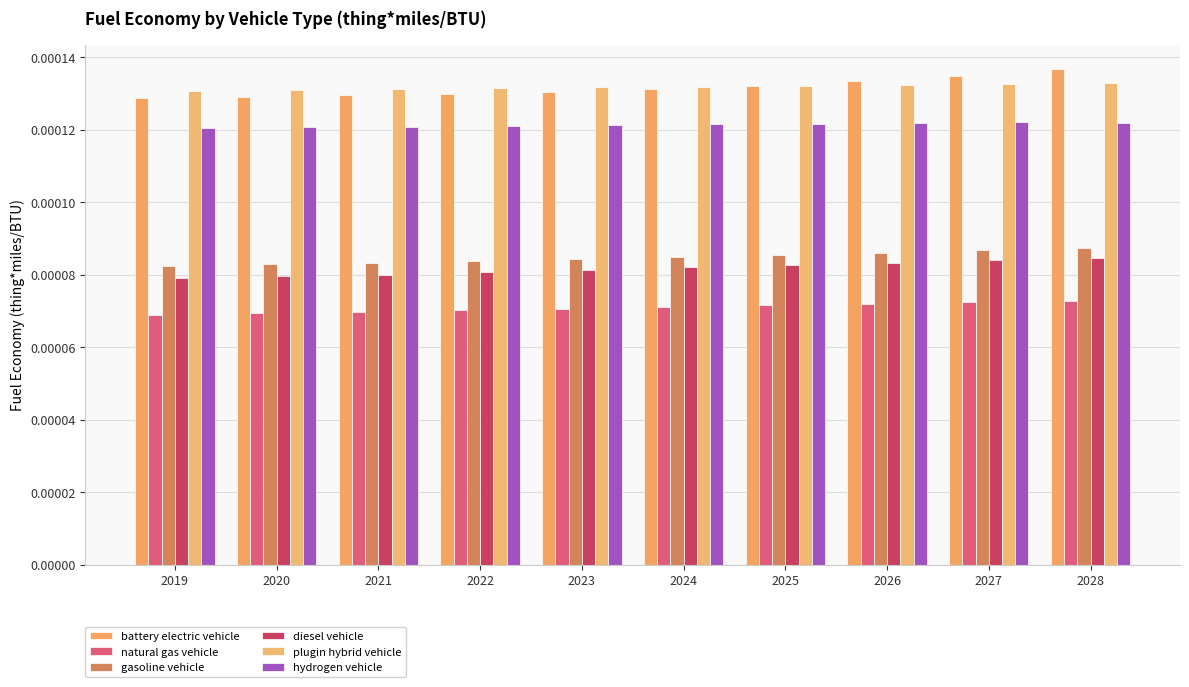

At which label does battery electric vehicle reach its peak?

2028